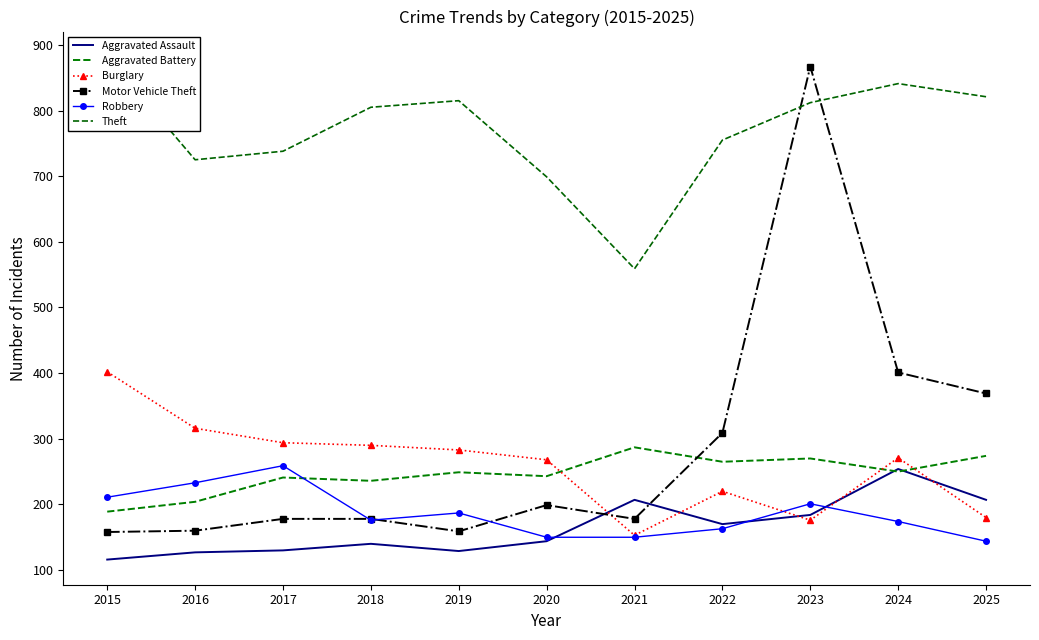

Which has a higher value, 2015 or 2021?

2021